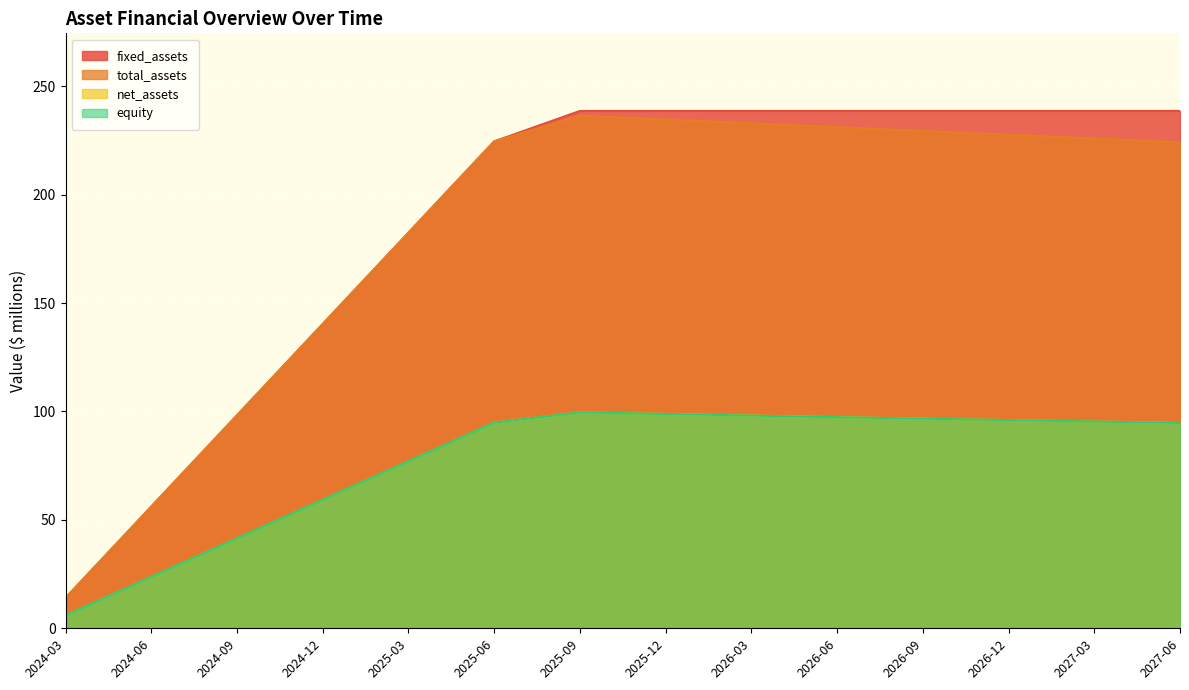

Which series has the largest total across all categories?

fixed_assets